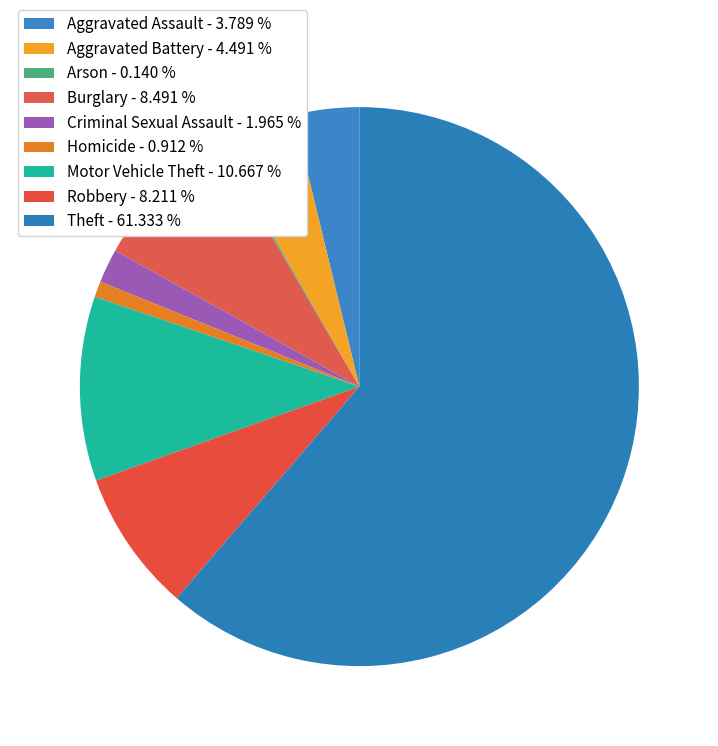

Which category has the biggest portion of the pie?

Theft